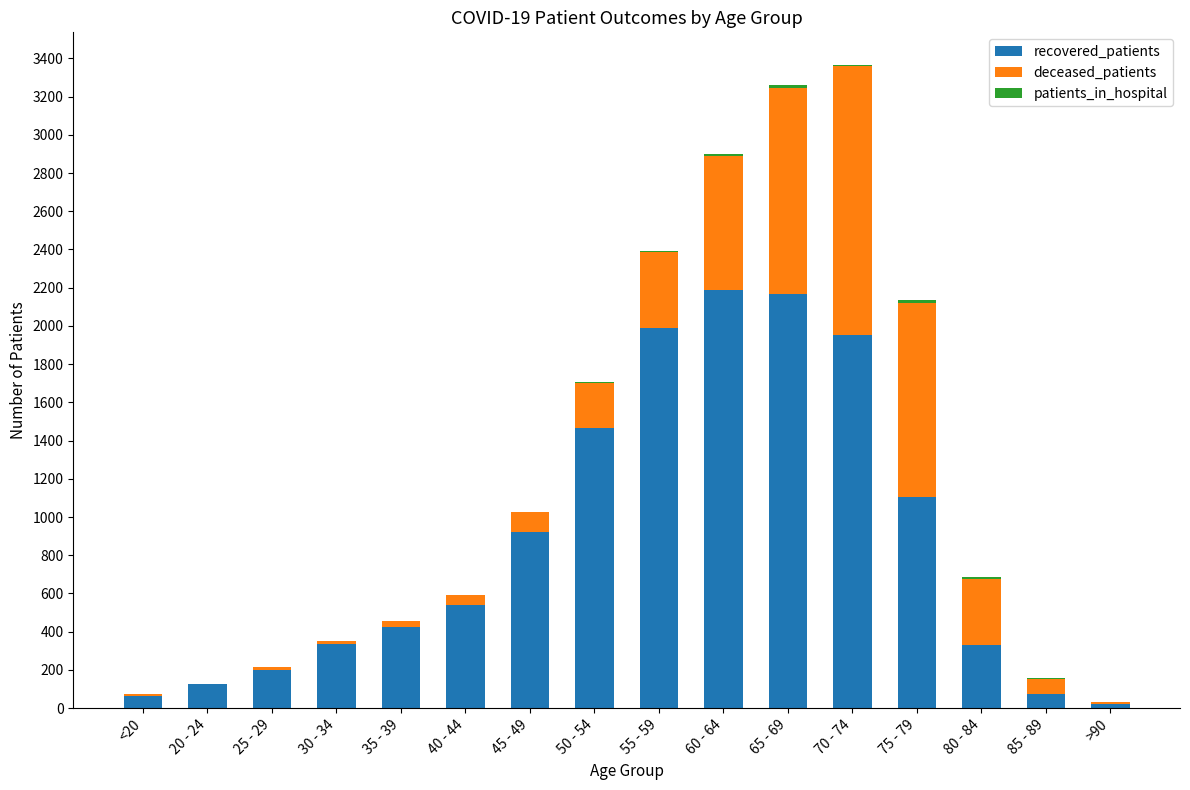

The value of recovered_patients at 60 - 64 is 3191. True or false?

False